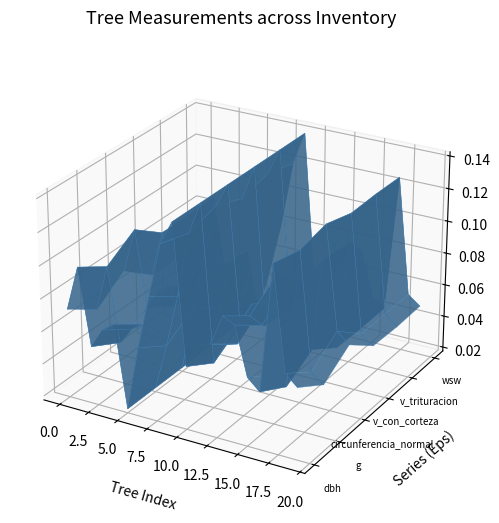

Which series has the widest spread of values?

dbh